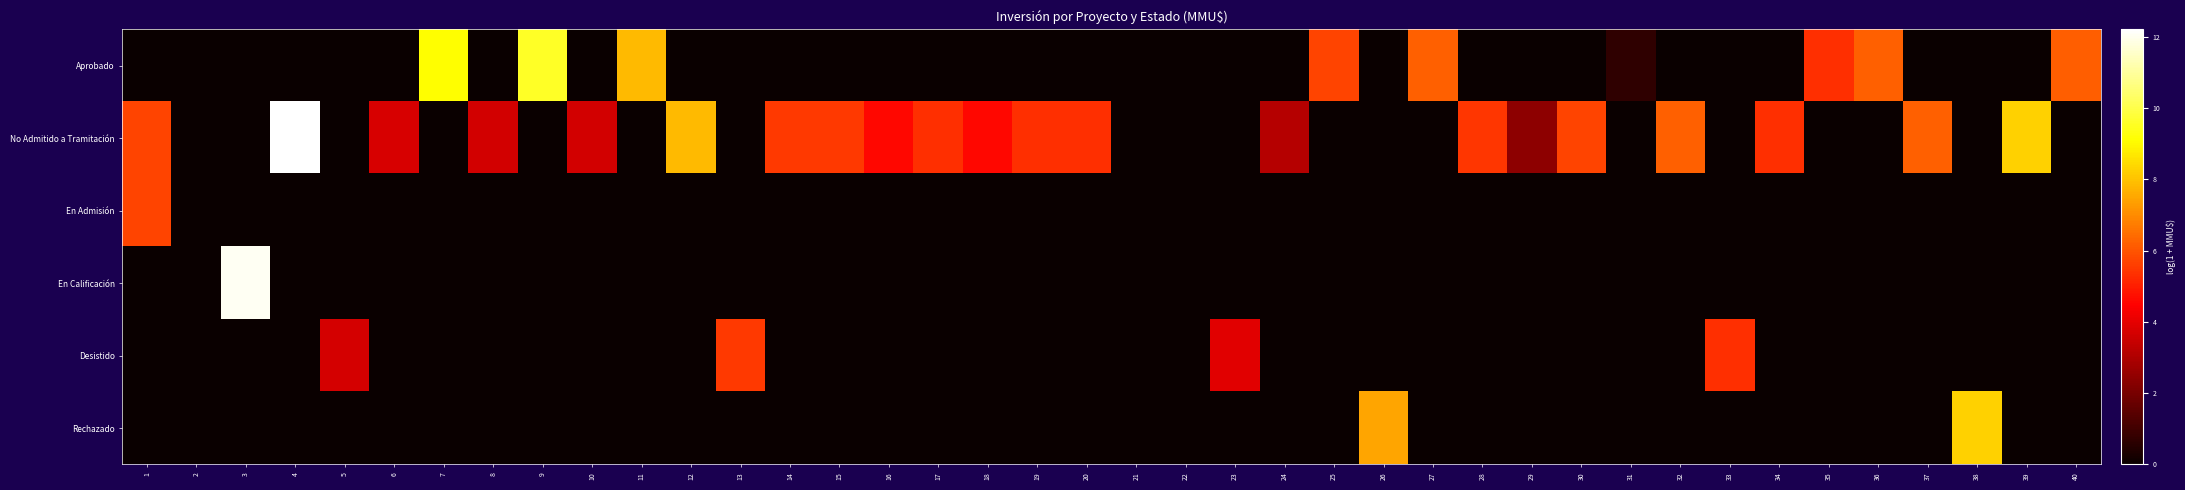

Rank the series by their maximum value, from lowest to highest.

Desistido, En Admisión, Rechazado, Aprobado, En Calificación, No Admitido a Tramitación